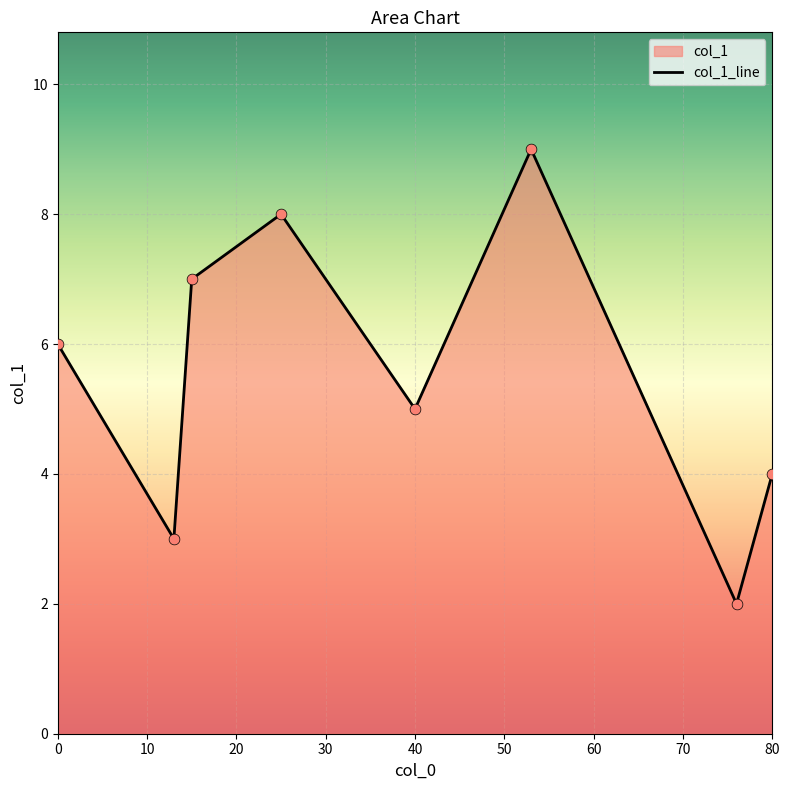

What is the sum of all values?

44